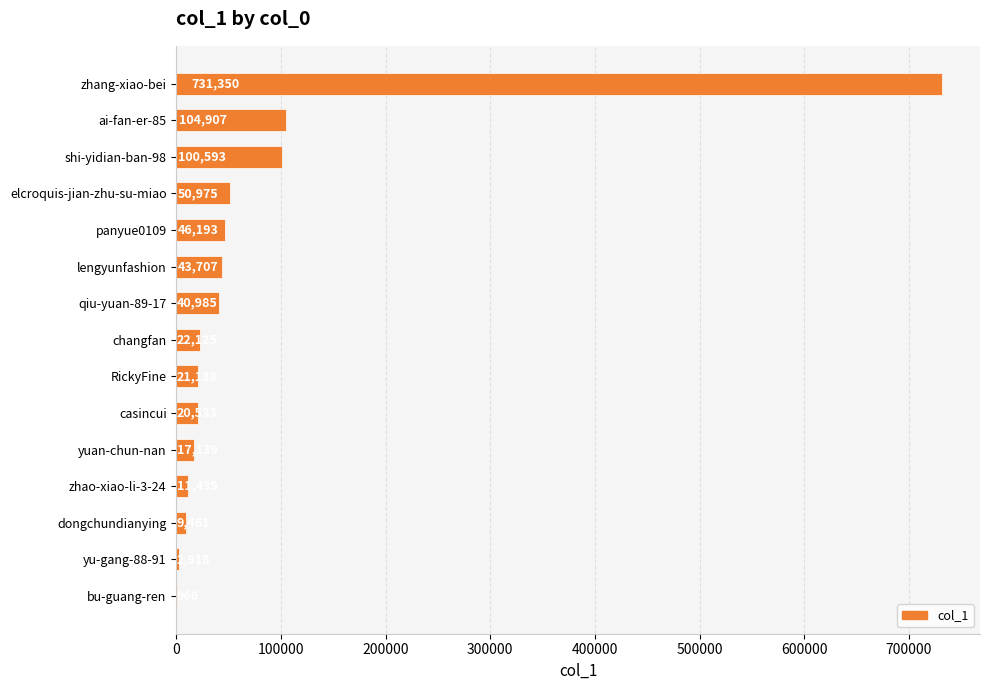

What is the average value?

81629